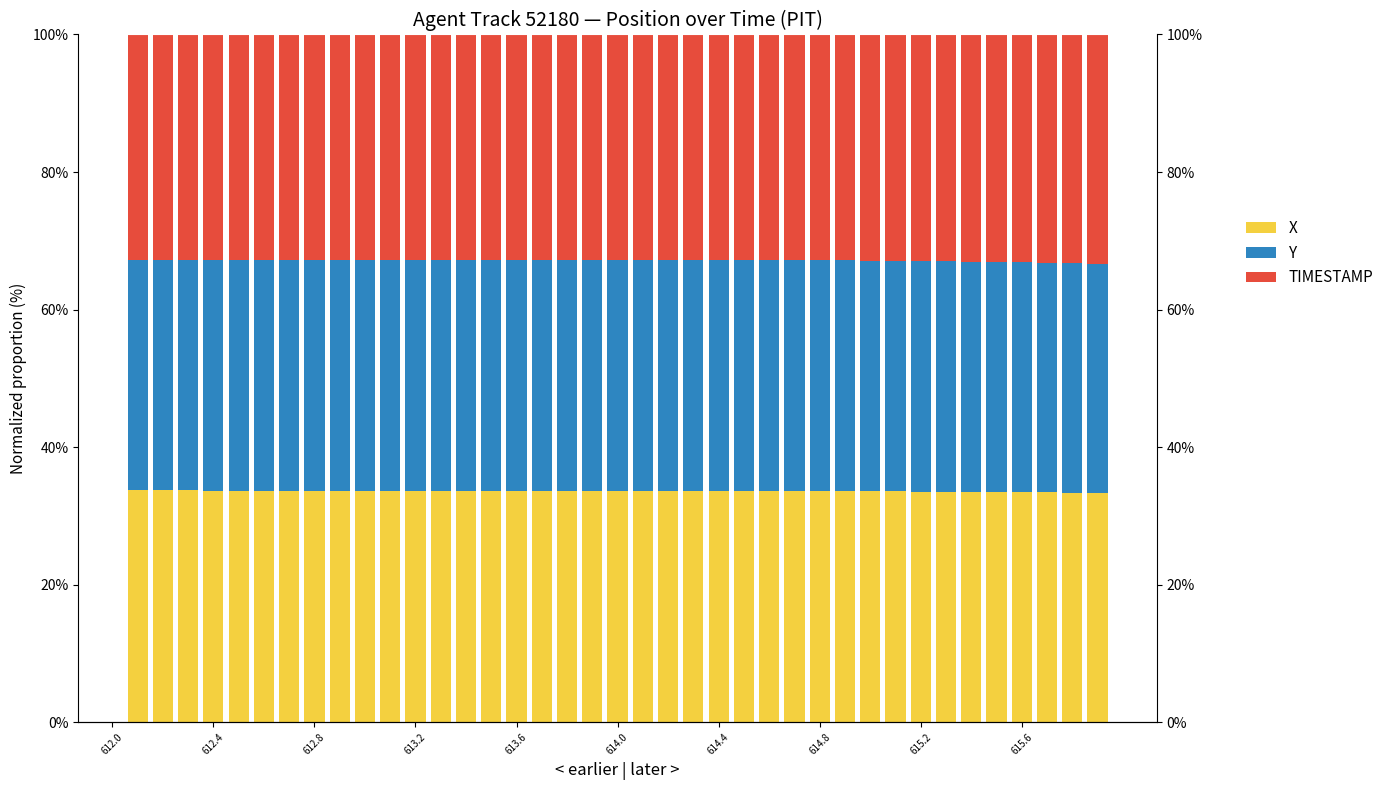

Is it true that Y equals 33.6 at 614.4?

True